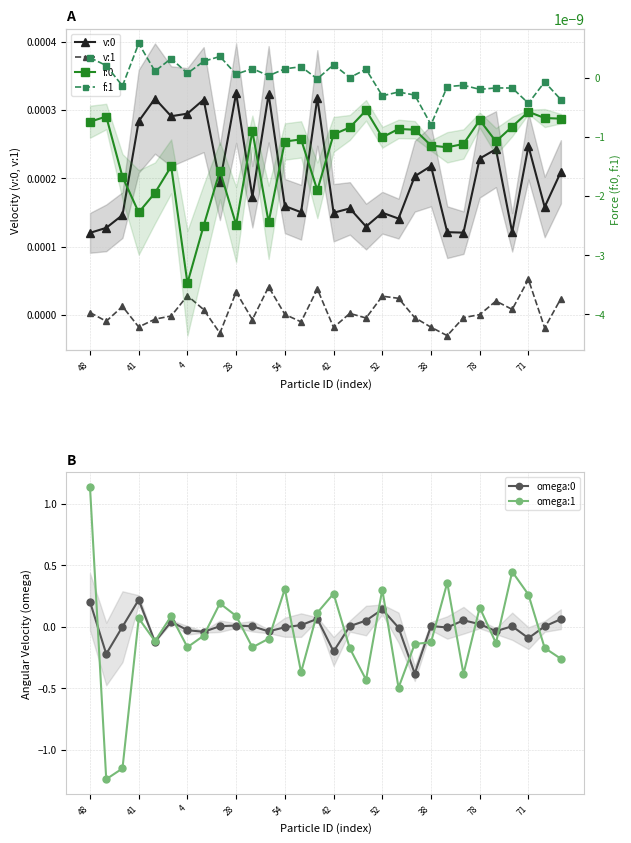

Rank the series by their maximum value, from lowest to highest.

f:0, f:1, v:1, v:0, omega:0, omega:1